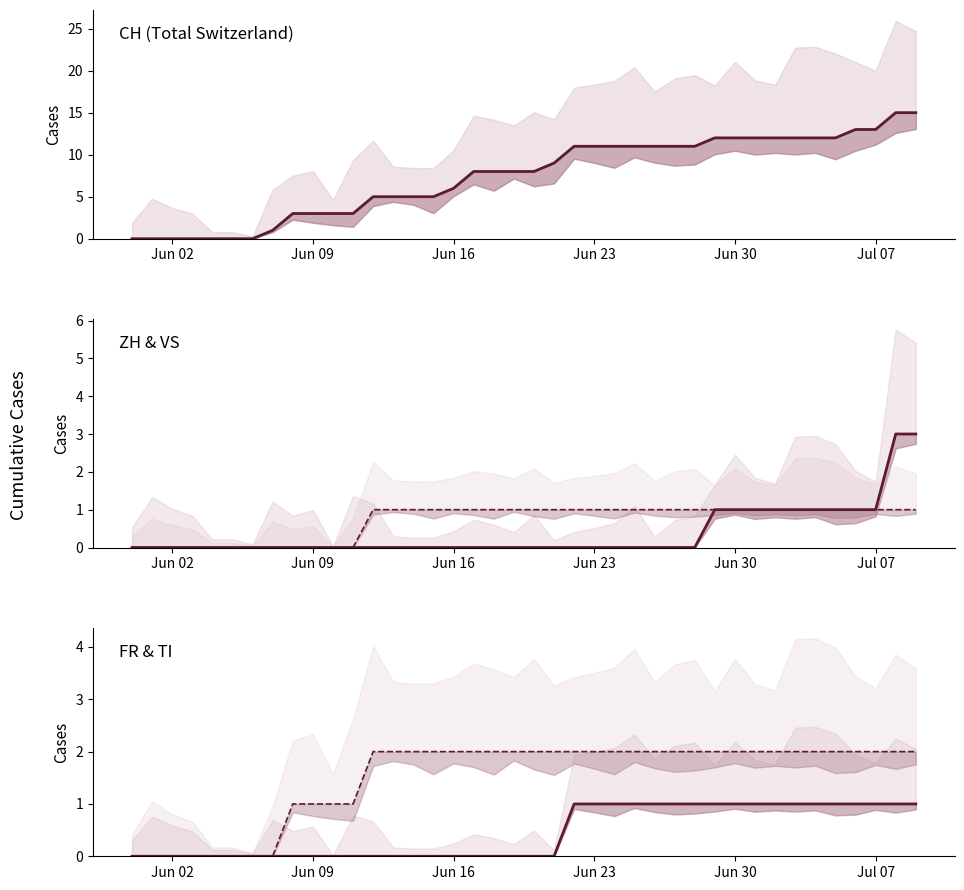

How many categories are shown in the chart?

40